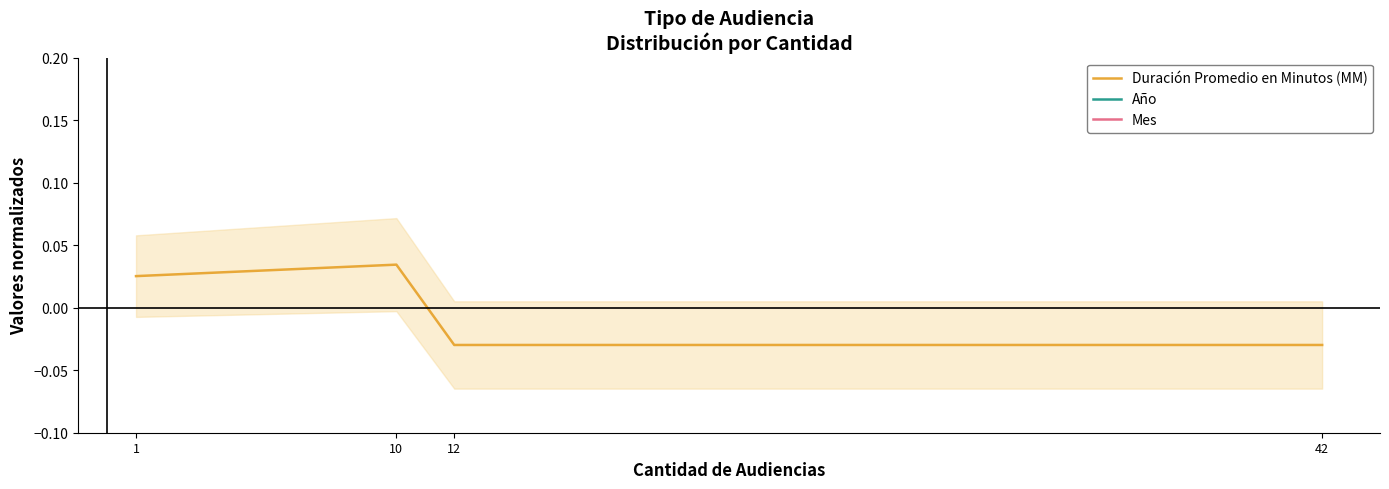

Is the value of Año at 12 greater than the value of Mes at 1?

No